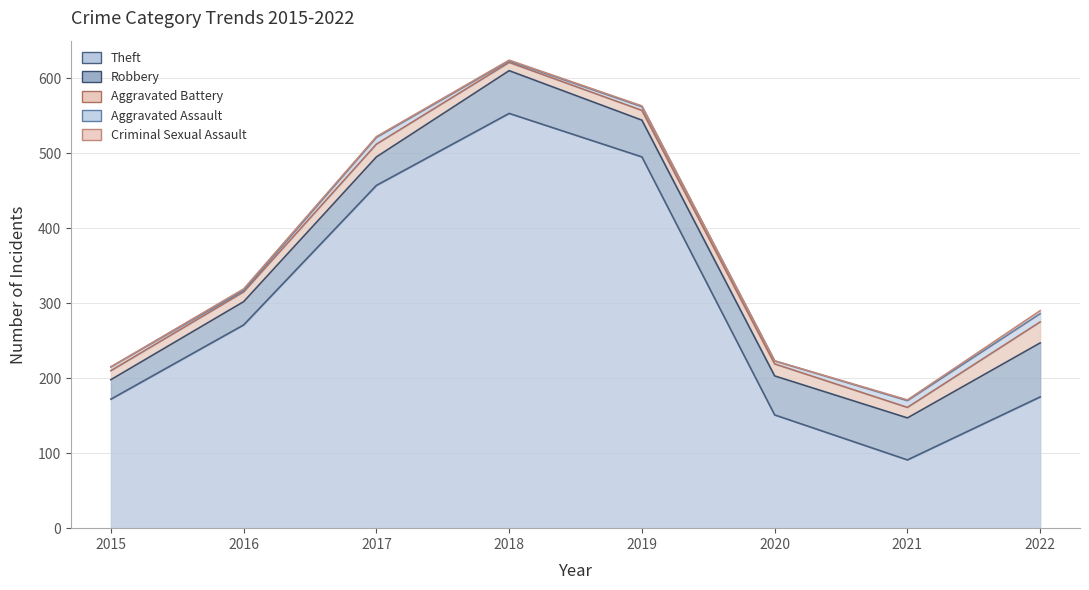

The value of Aggravated Battery at 2020 is 28. True or false?

False